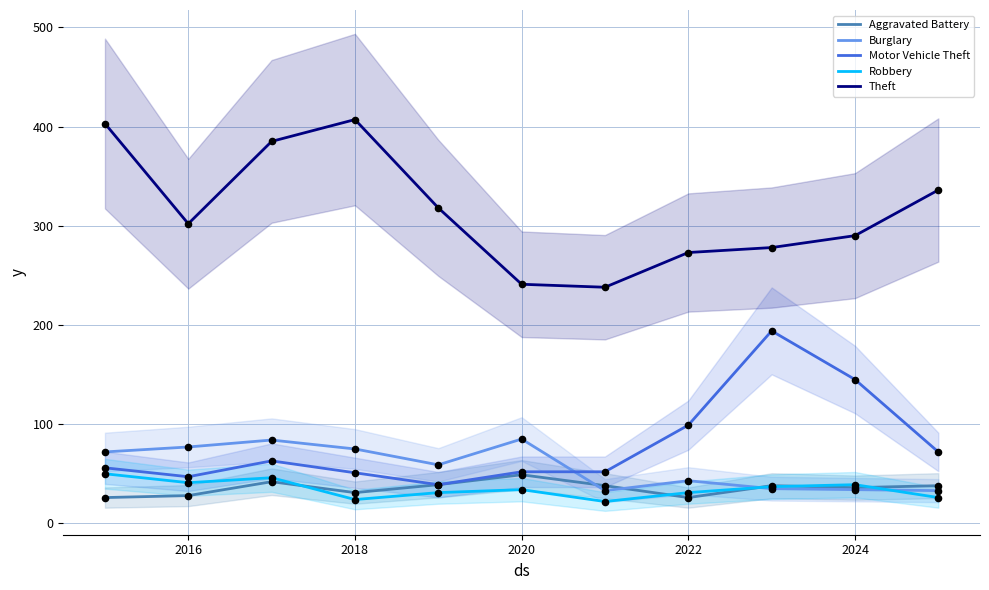

True or false: Burglary and Motor Vehicle Theft cross at least once.

True